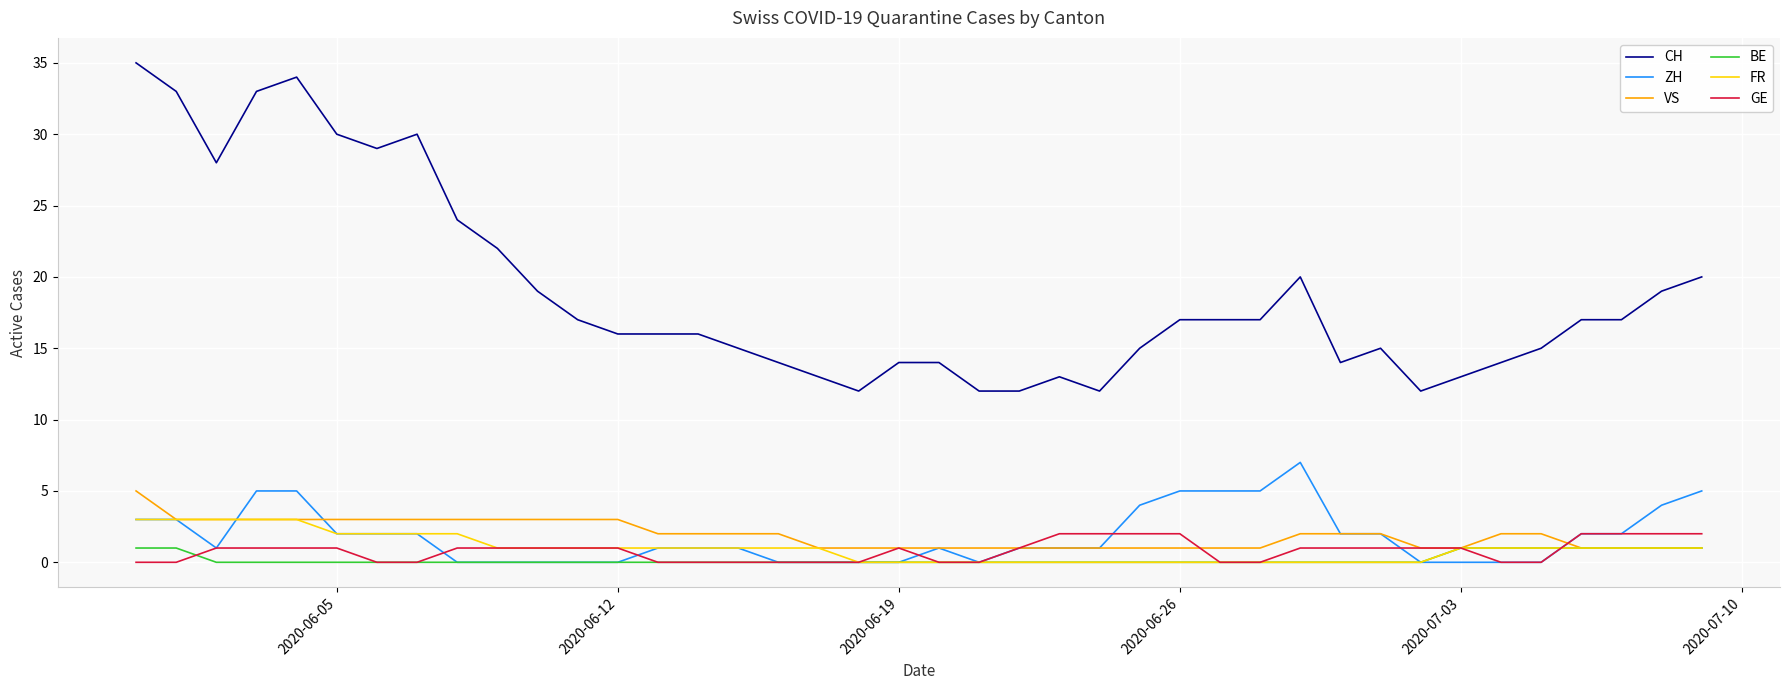

Which series has the largest total across all categories?

CH